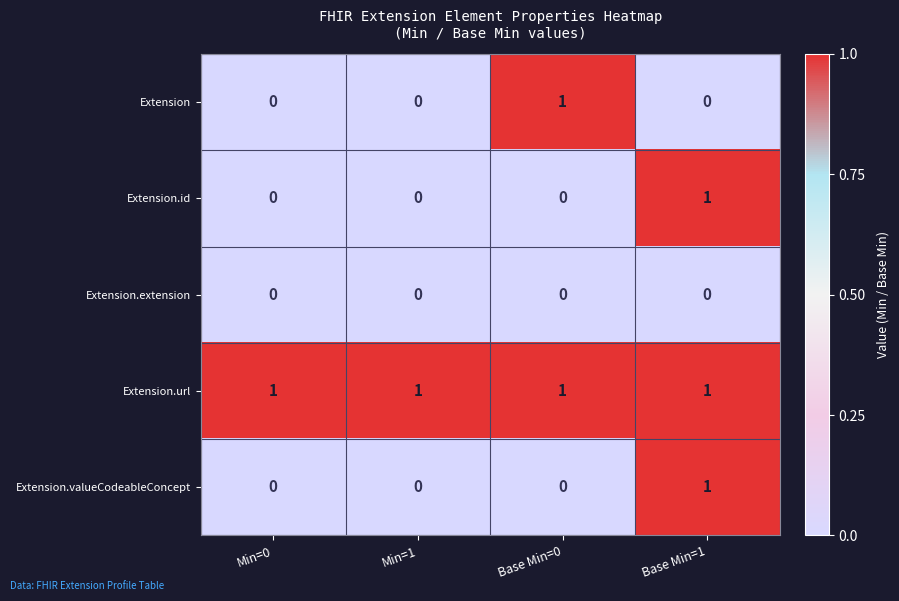

Is it true that Extension.valueCodeableConcept equals 0 at Min=1?

True